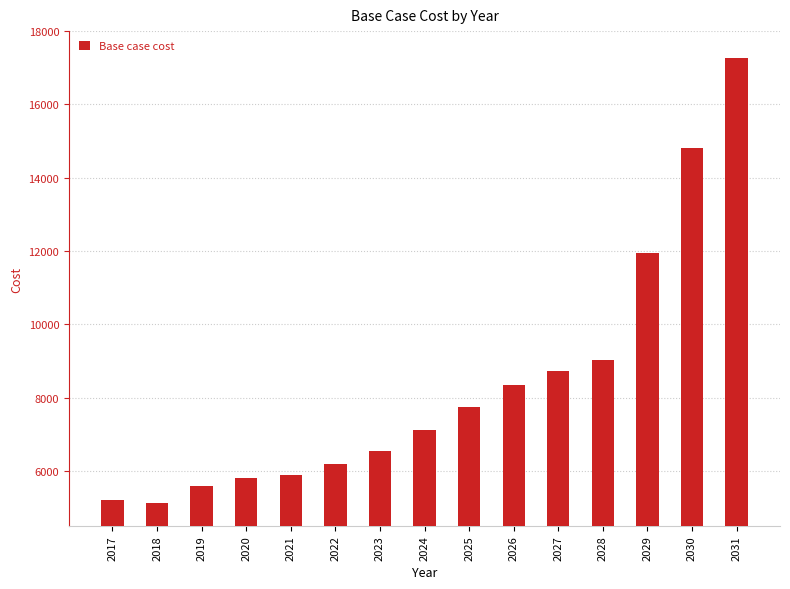

What is the change in value from 2021 to 2027?

+2854.5